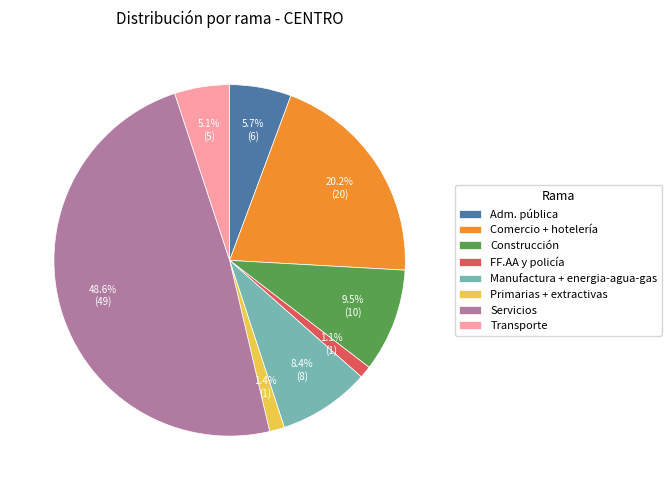

Between Construcción and Manufactura + energia-agua-gas, which is larger?

Construcción